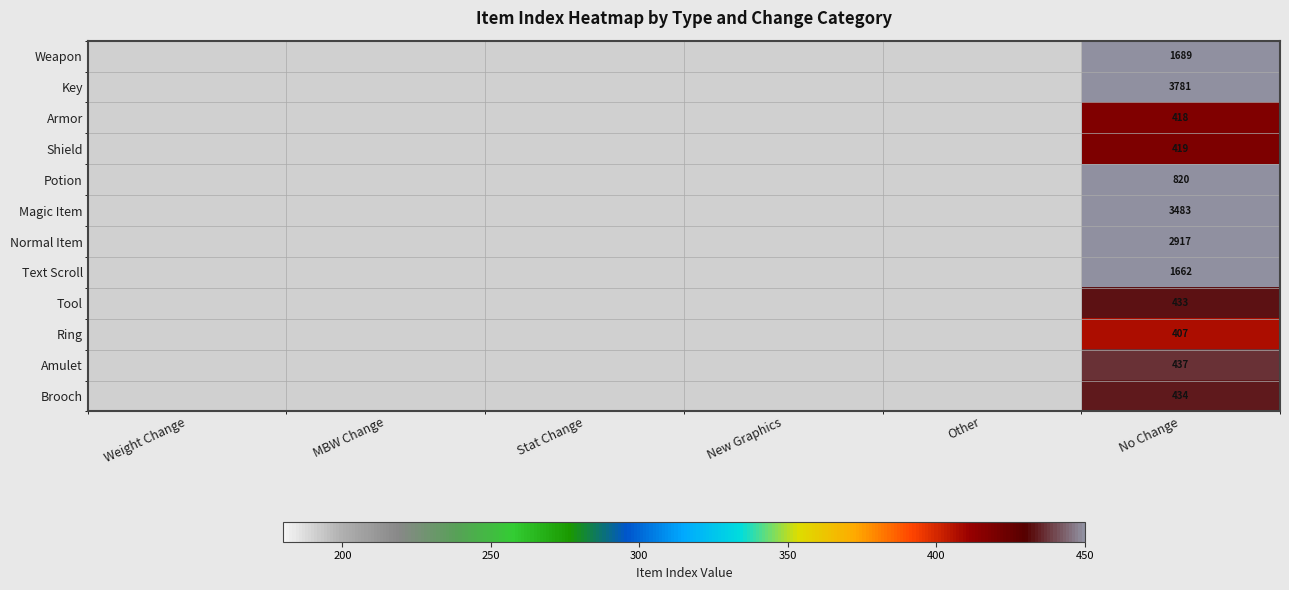

Is it true that Potion equals 559 at No Change?

False